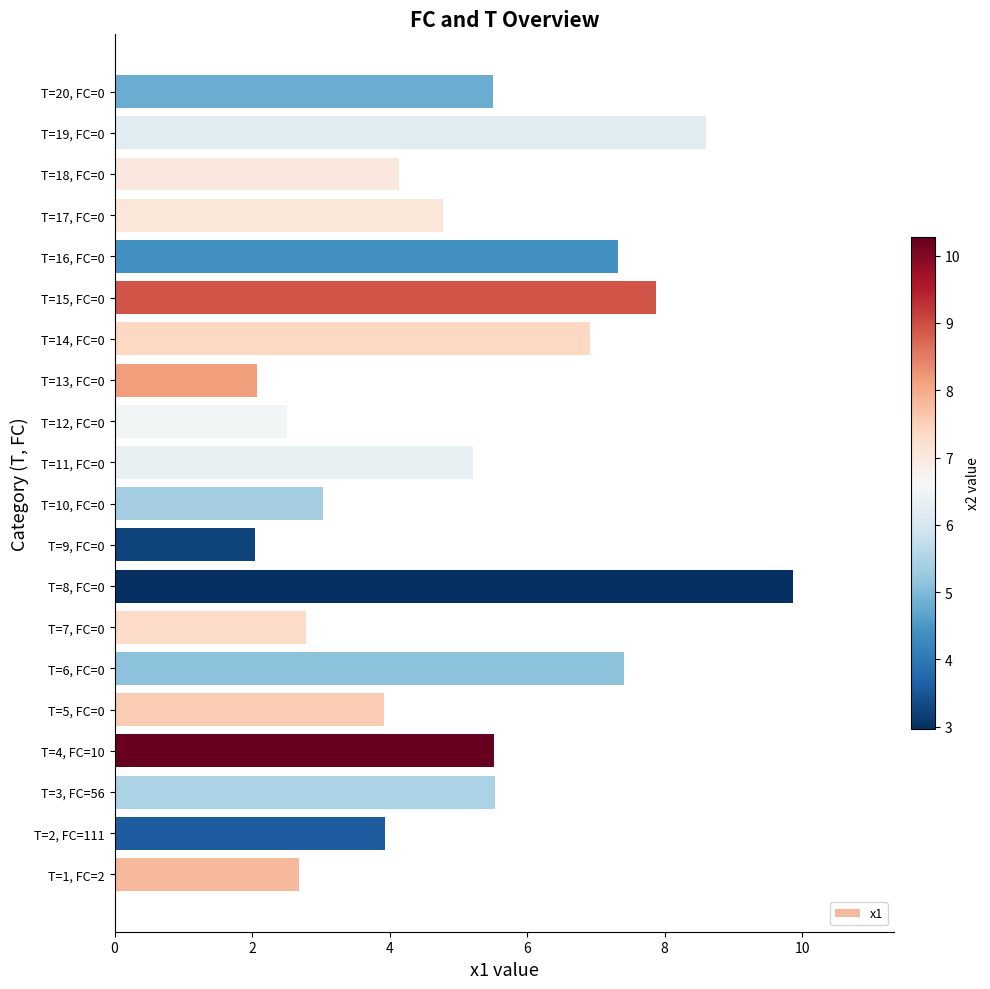

The value at T=14, FC=0 is 12.1. True or false?

False